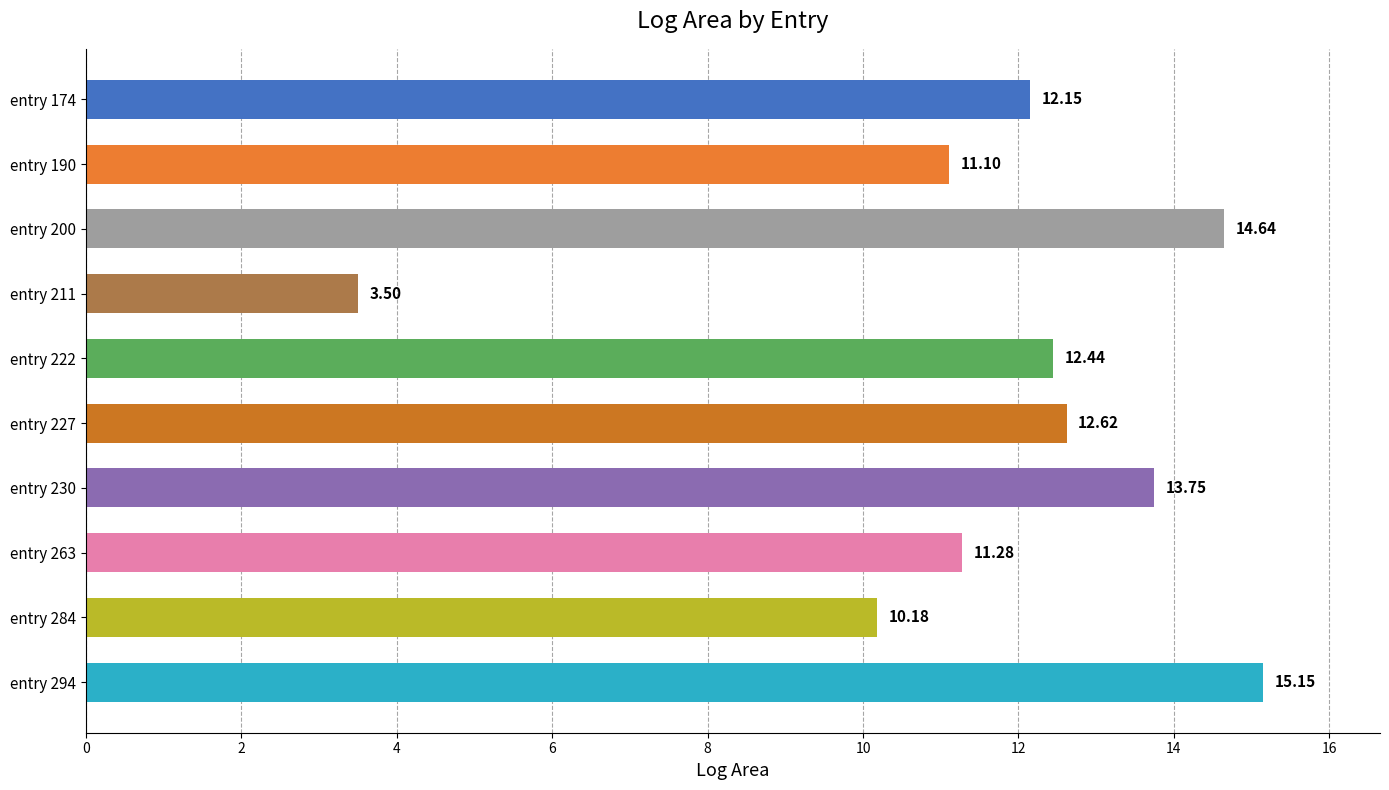

What is the change in value from entry 230 to entry 263?

-2.5